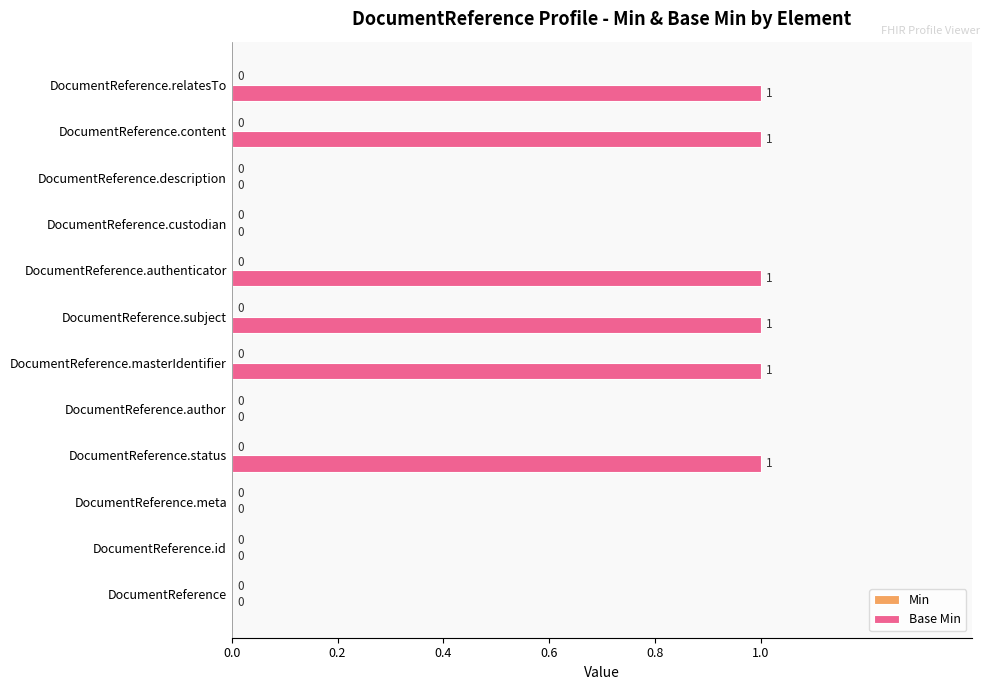

What is the ratio of the value at DocumentReference.authenticator to the value at DocumentReference.relatesTo?

1.0